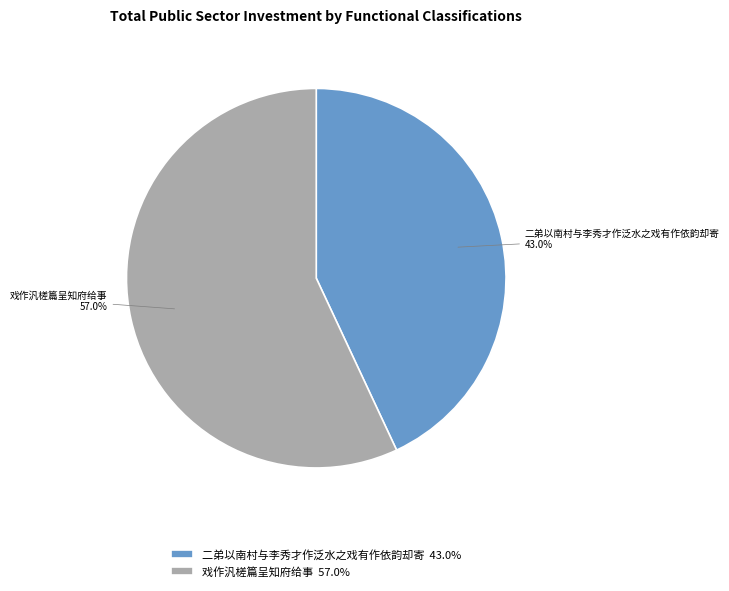

Is 戏作汎槎篇呈知府给事 the majority of the pie?

Yes